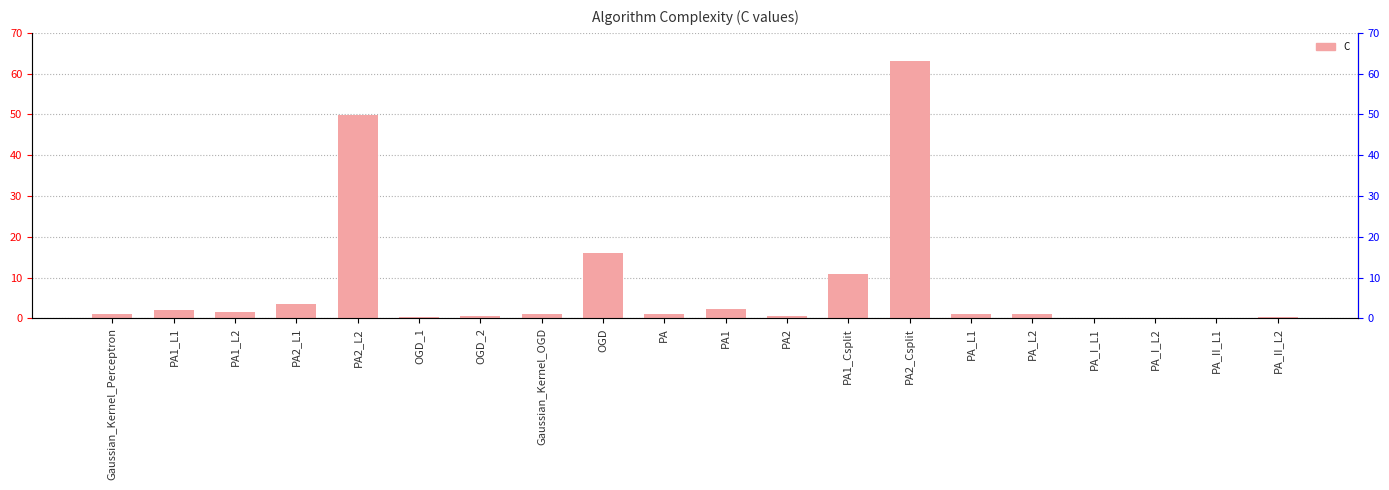

What is the change in value from PA2_L2 to PA_I_L2?

-49.7